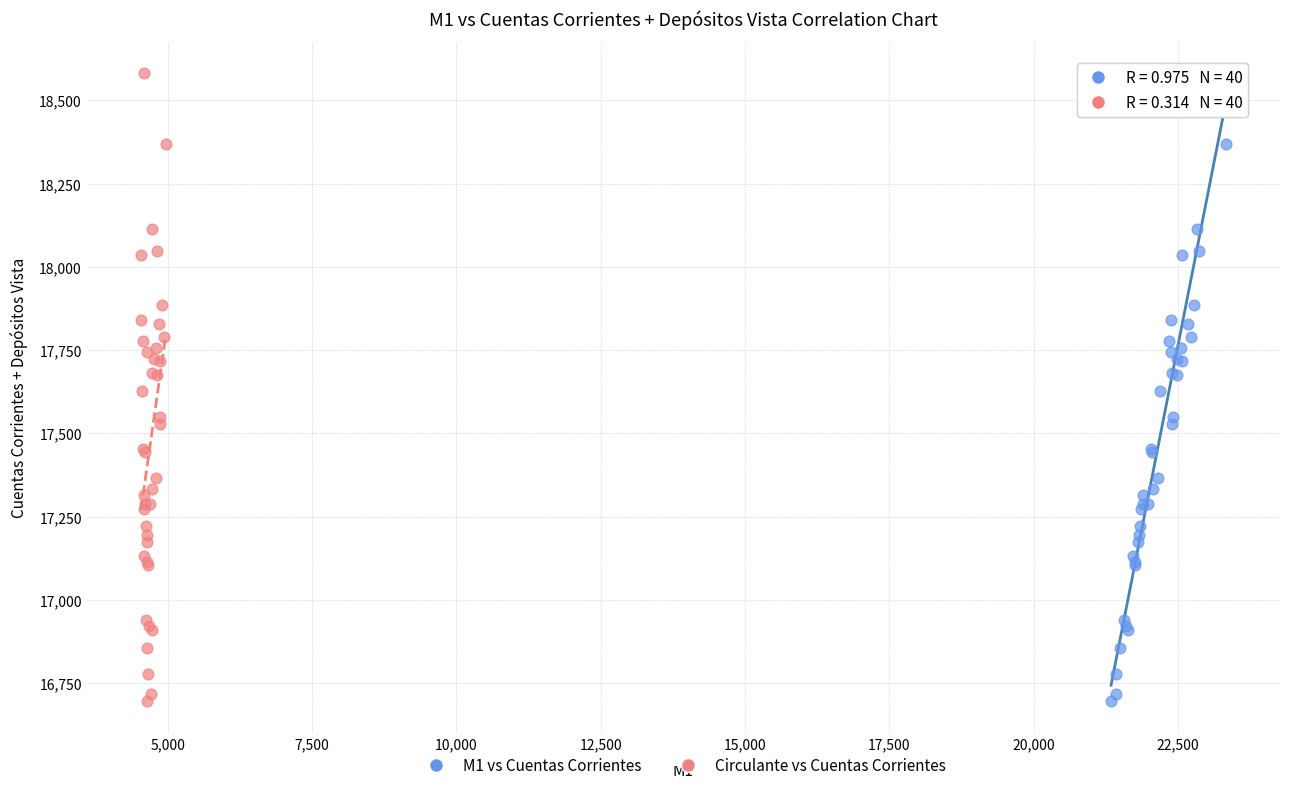

What are all the series names shown in the legend?

M1 vs Cuentas Corrientes, Circulante vs Cuentas Corrientes